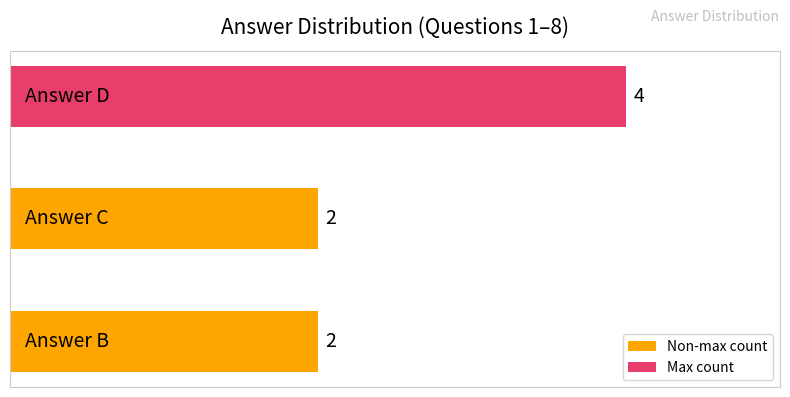

What is the greatest value displayed?

4